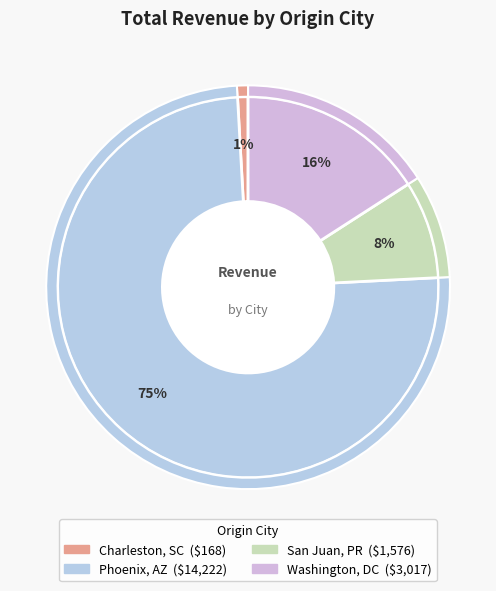

What is the change in value from Charleston, SC to Phoenix, AZ?

+14054